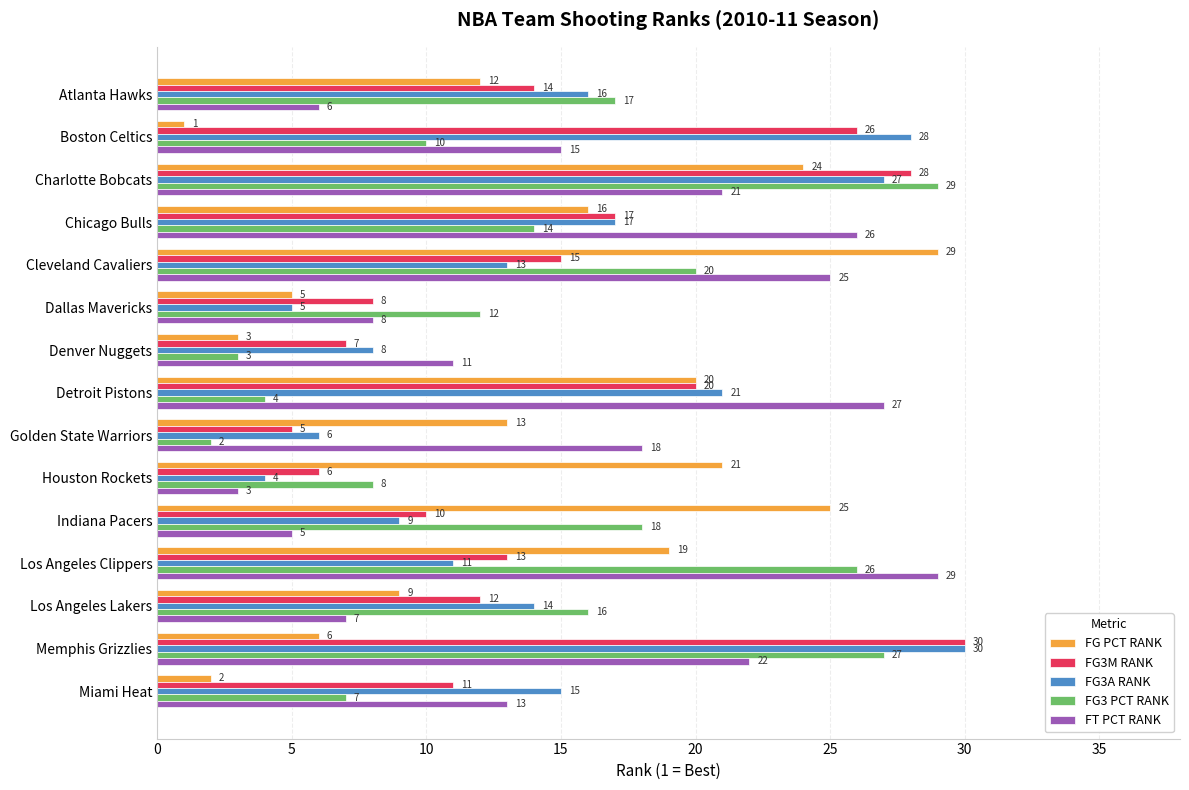

Read the FT PCT RANK value at Los Angeles Lakers.

7